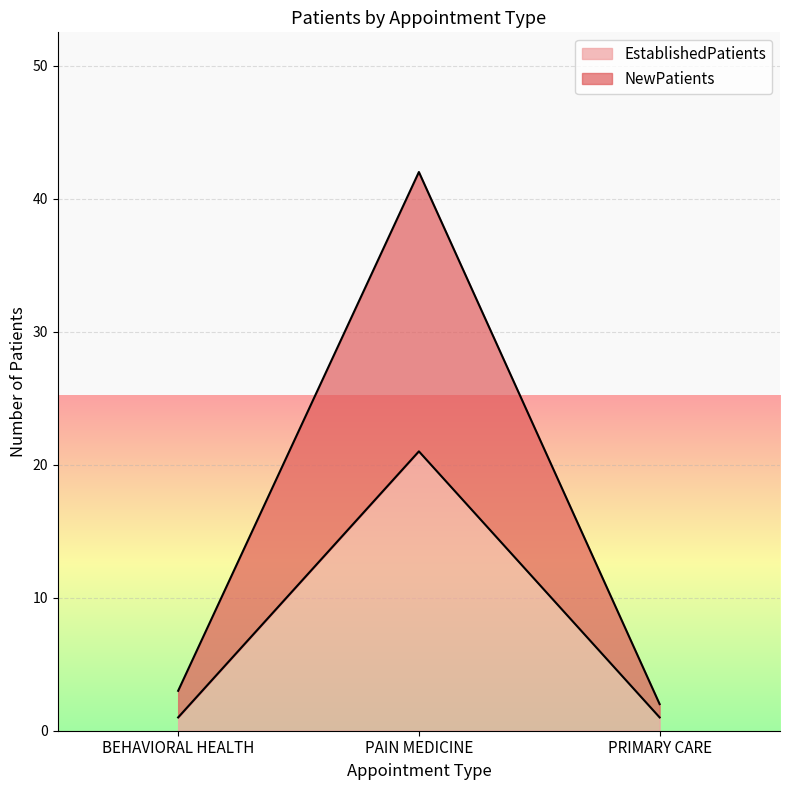

What is the label of the 3rd point from the left?

PRIMARY CARE